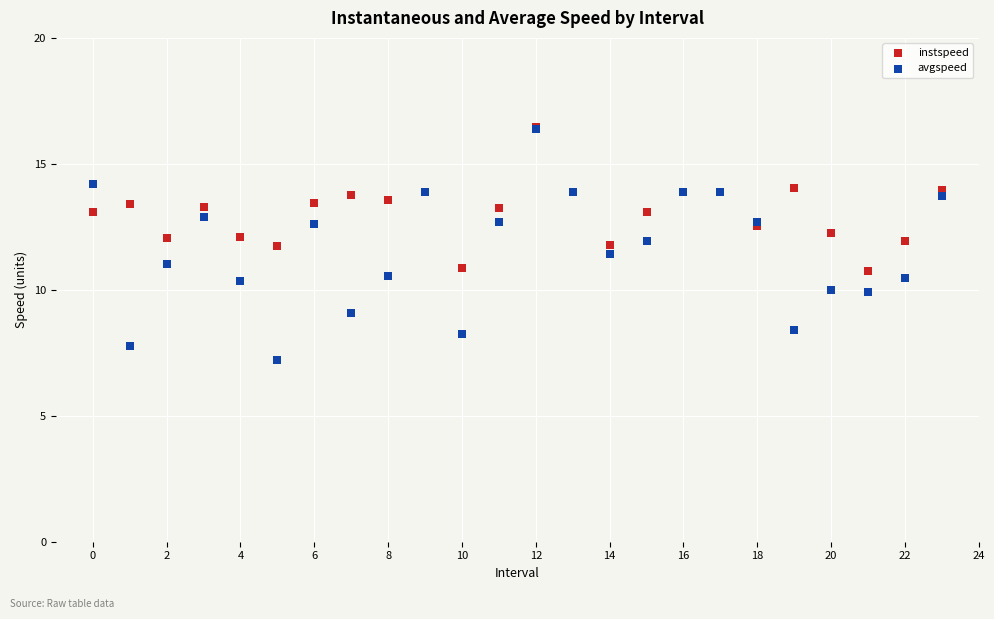

Which series reaches the minimum Y coordinate?

avgspeed